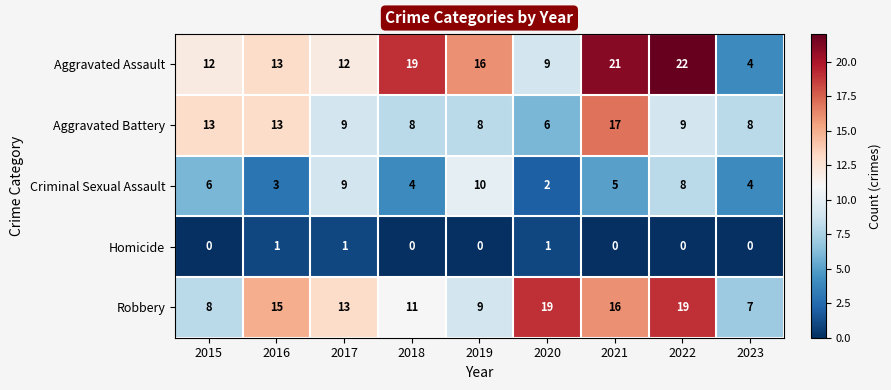

Is the value of Homicide at 2022 greater than the value of Aggravated Battery at 2019?

No